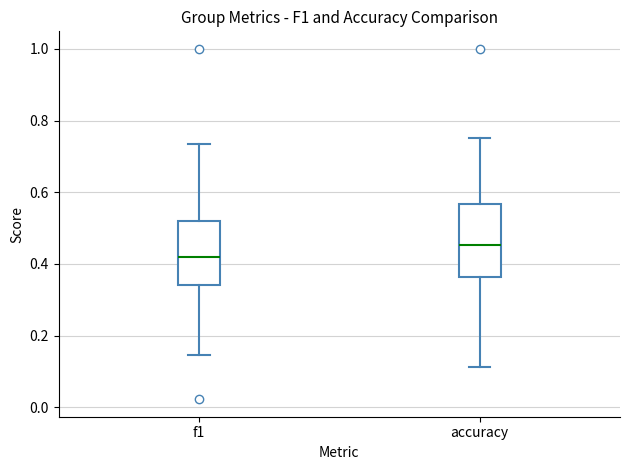

Comparing the boxes themselves (not the whiskers), which one is the tallest?

accuracy